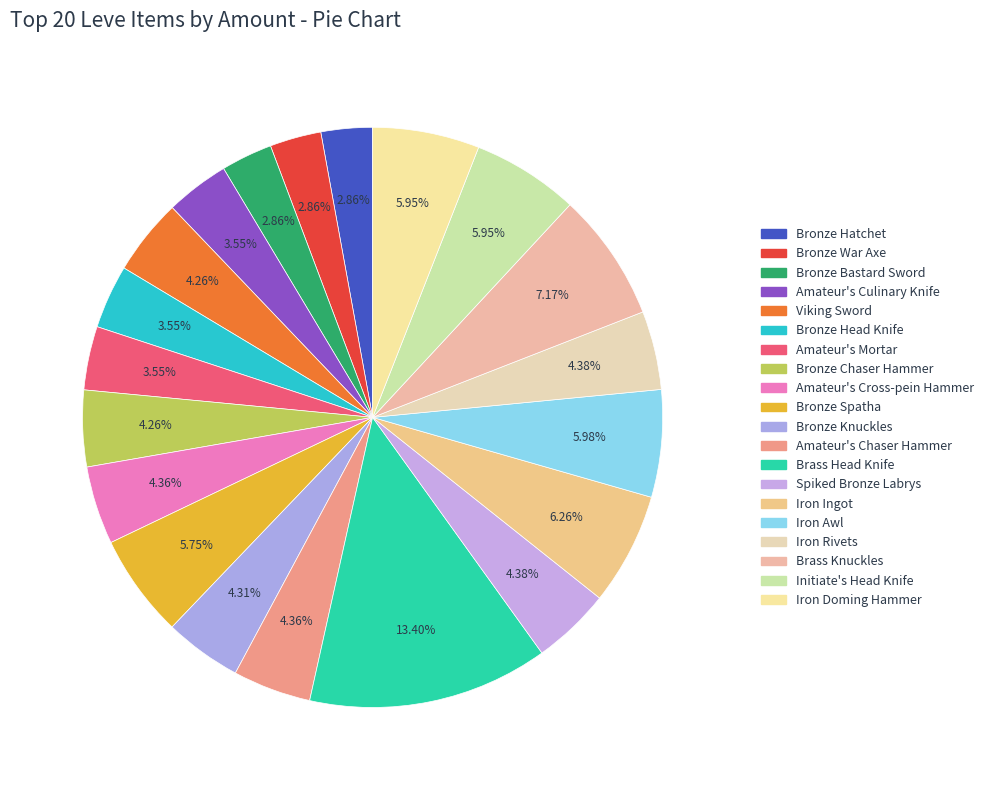

Count the number of slices in the pie.

20